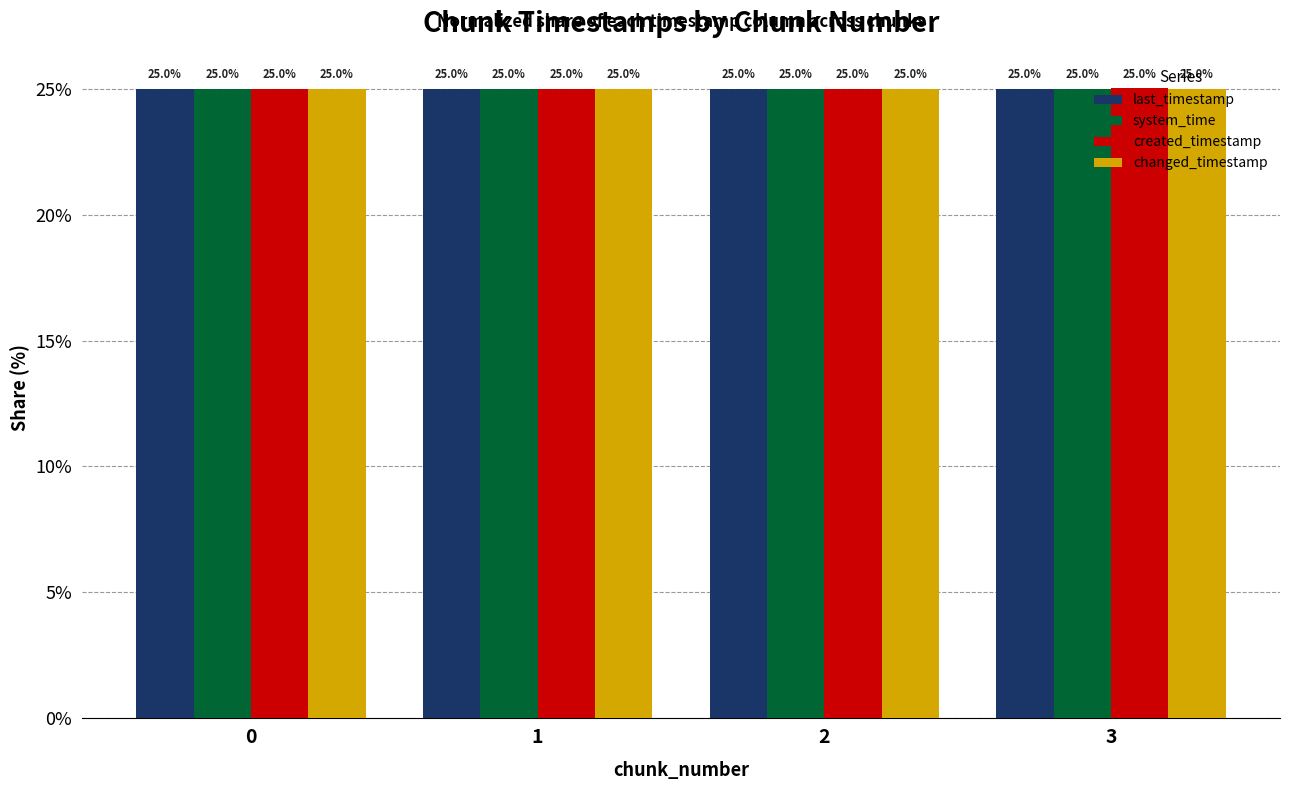

What is the average value of the changed_timestamp series?

25.0